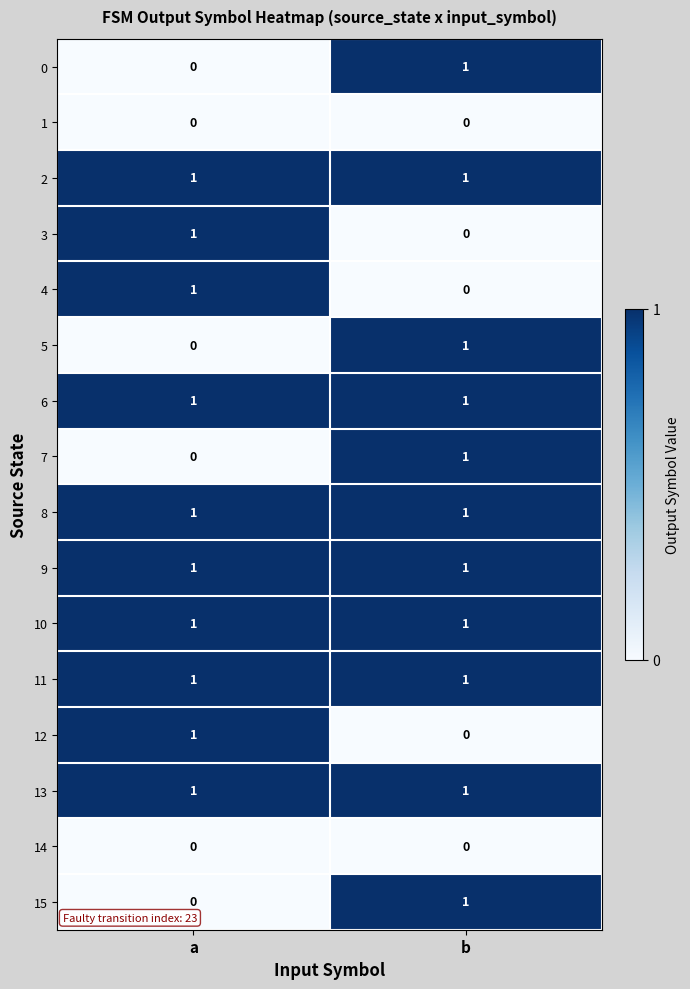

What is the total value across all series at a?

10